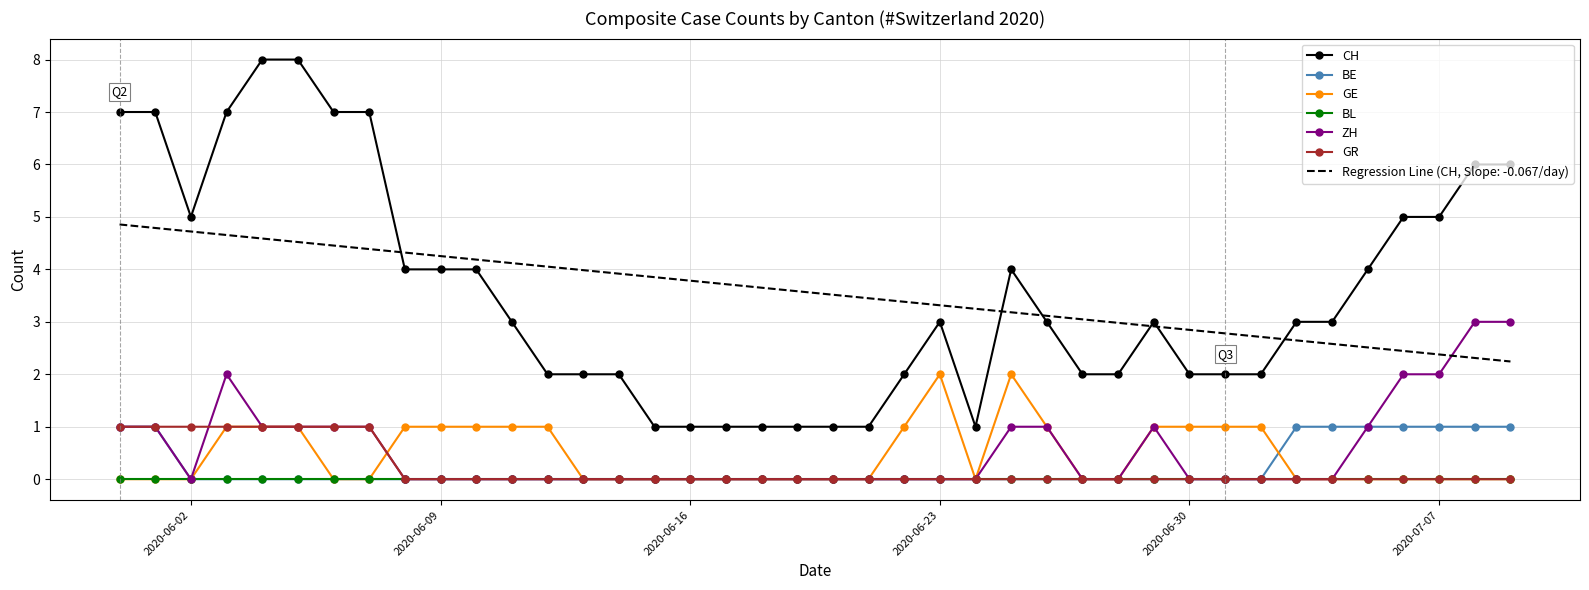

True or false: CH and GR intersect in this chart.

False